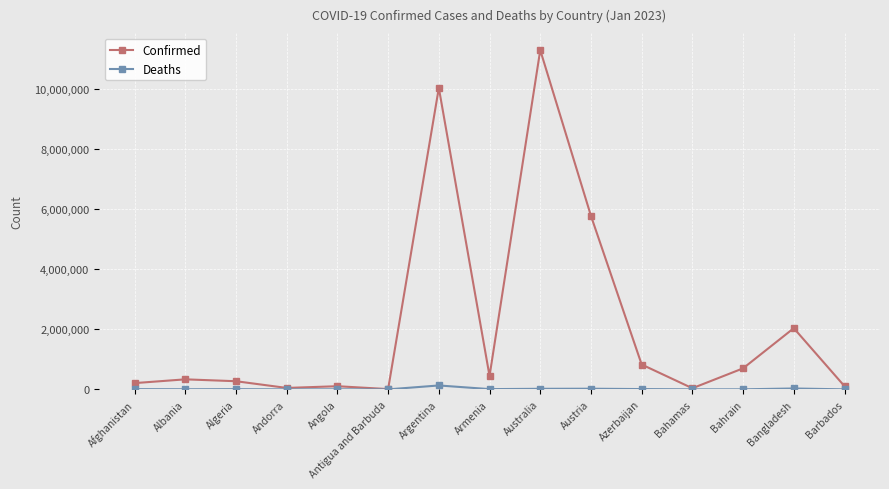

The Confirmed series shows 9106 at Antigua and Barbuda. True or false?

True